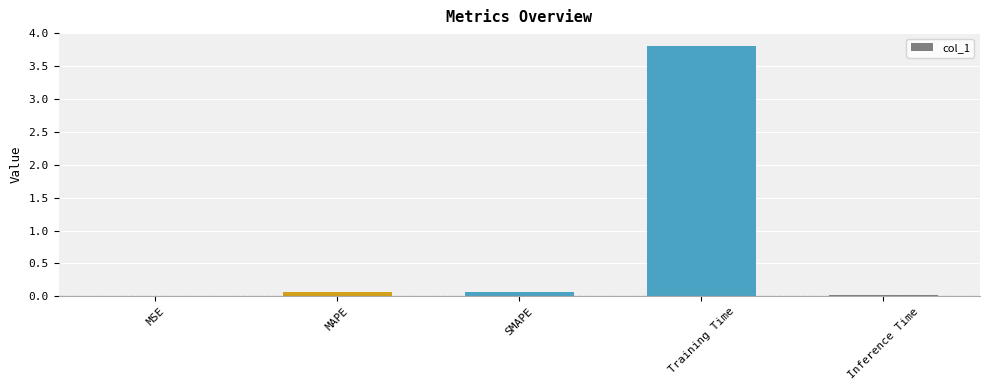

What is the sum of all values?

4.0